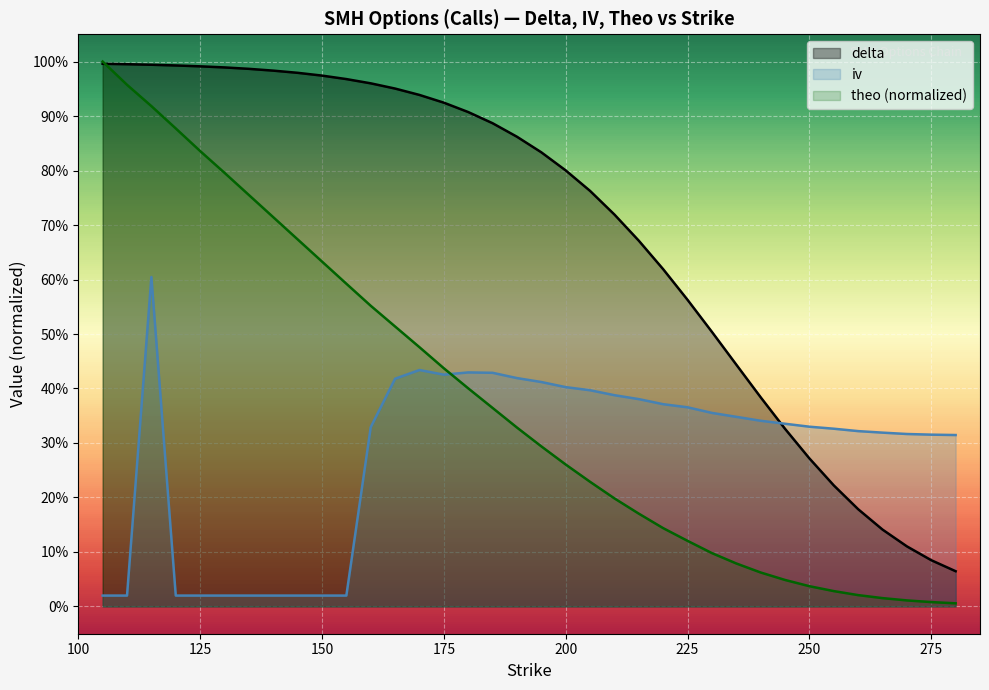

Which series changed the most between 125 and 205?

theo